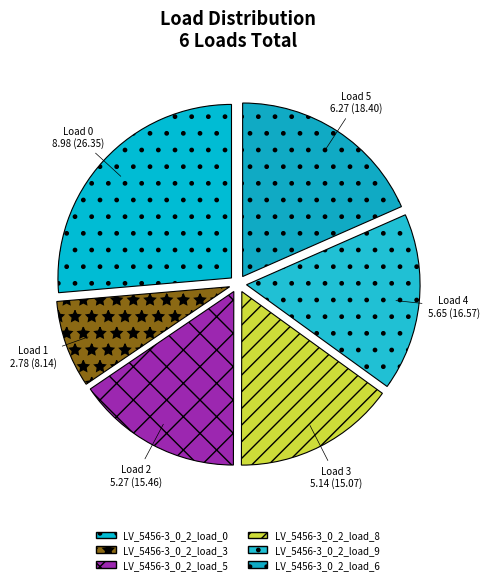

Which slice is the largest?

LV_5456-3_0_2_load_0